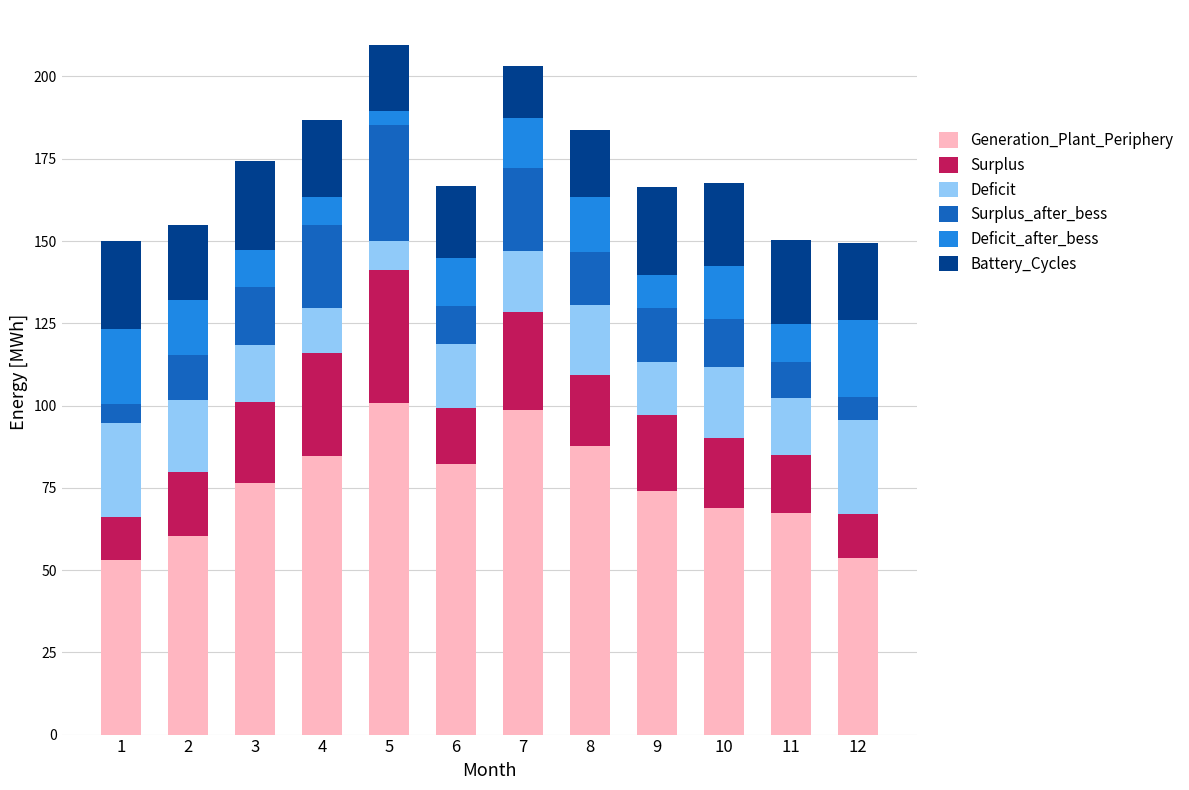

What is the total value across all series at 10?

167.8